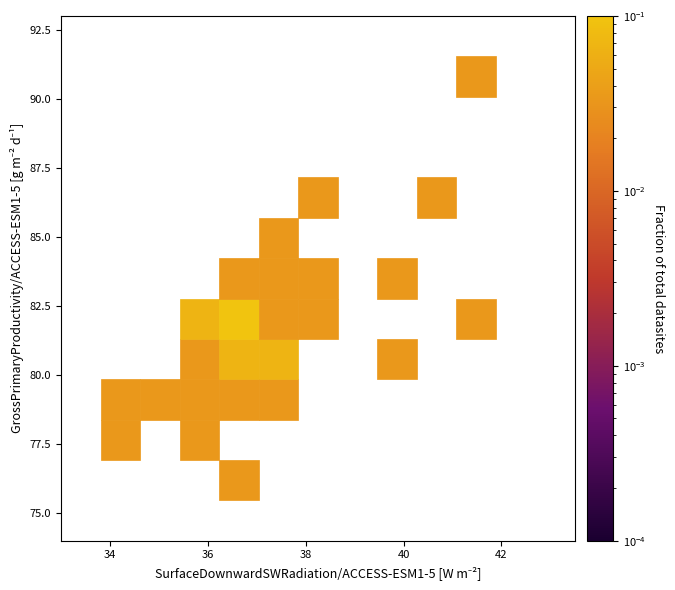

What is the range of X values (max minus min)?

7.3